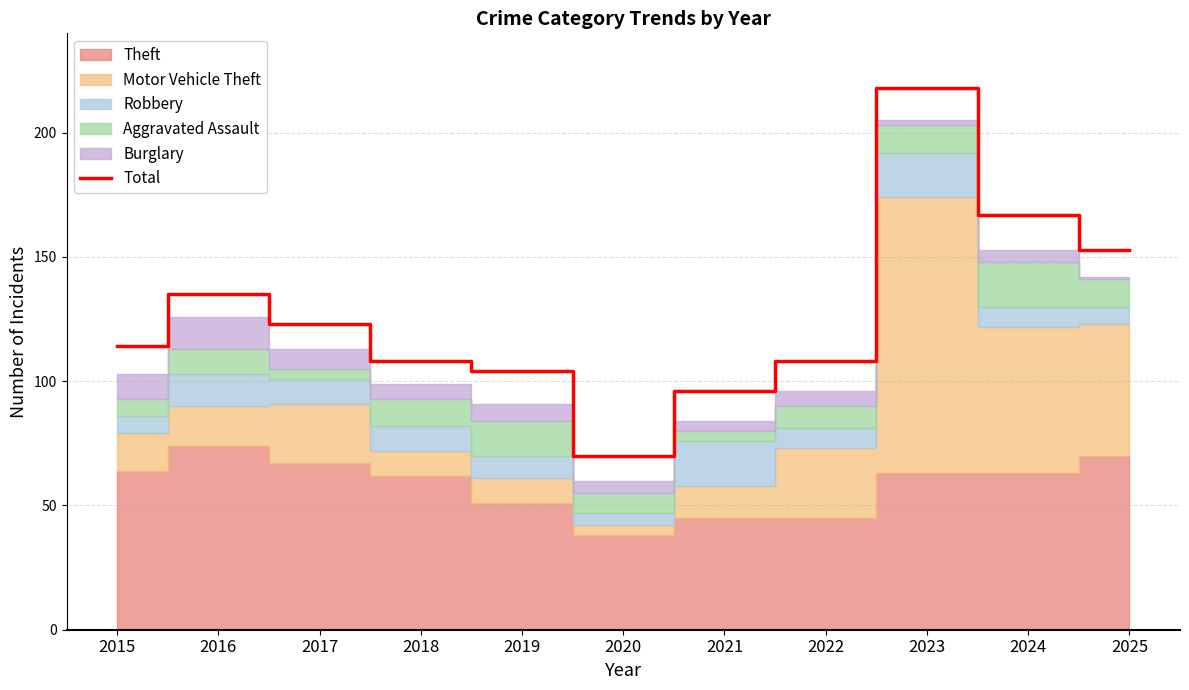

What is the lowest value of the Total series?

70